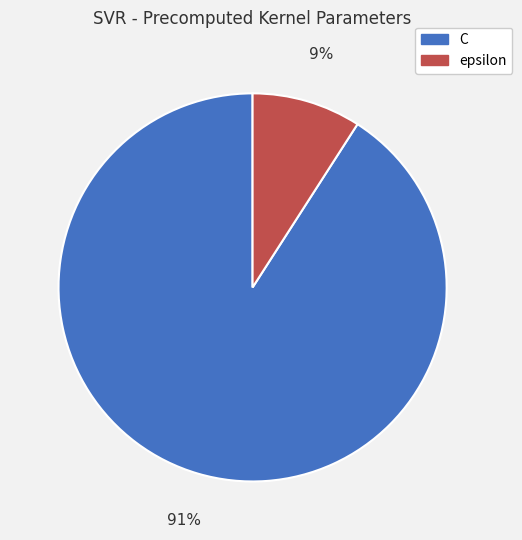

Is epsilon the majority of the pie?

No